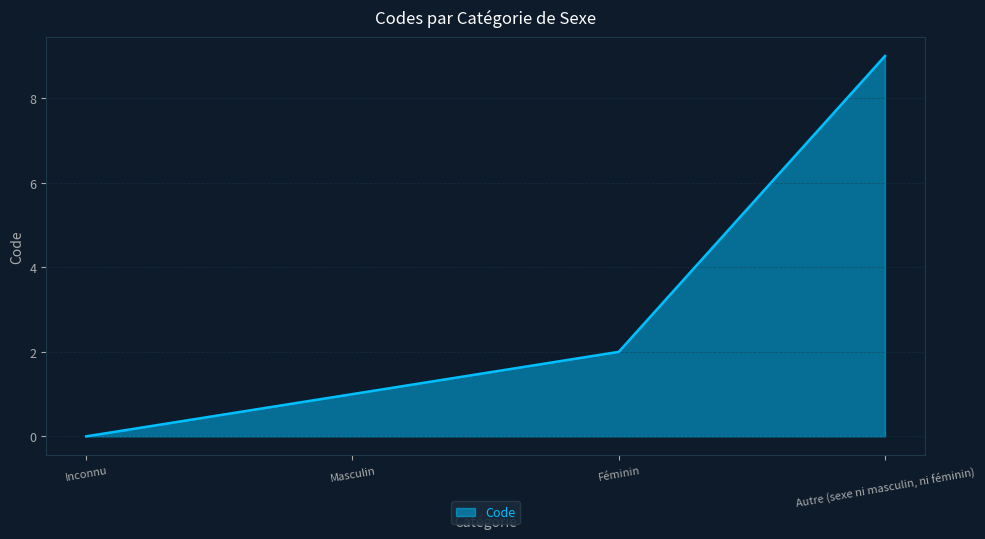

What position from the right is Autre (sexe ni masculin, ni féminin)?

1